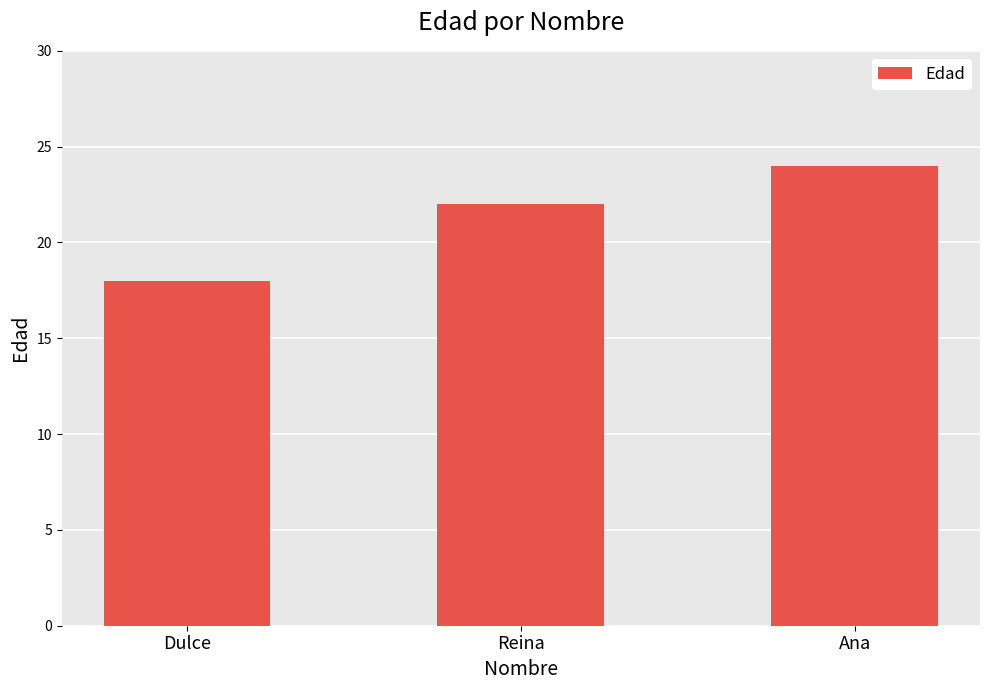

The value at Dulce is 18. True or false?

True